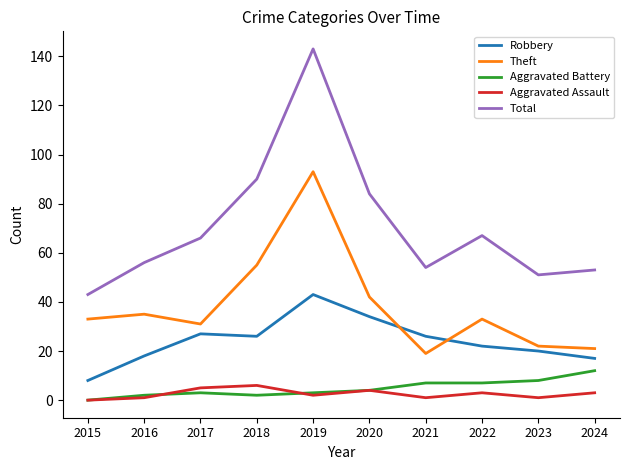

What is the highest value of the Aggravated Battery series?

12